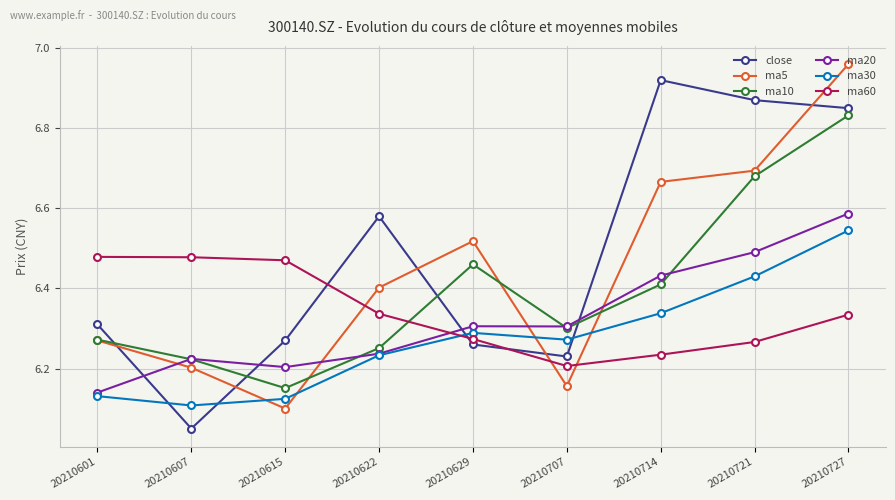

What is the difference between the second highest and minimum values in the ma10 series?

0.5